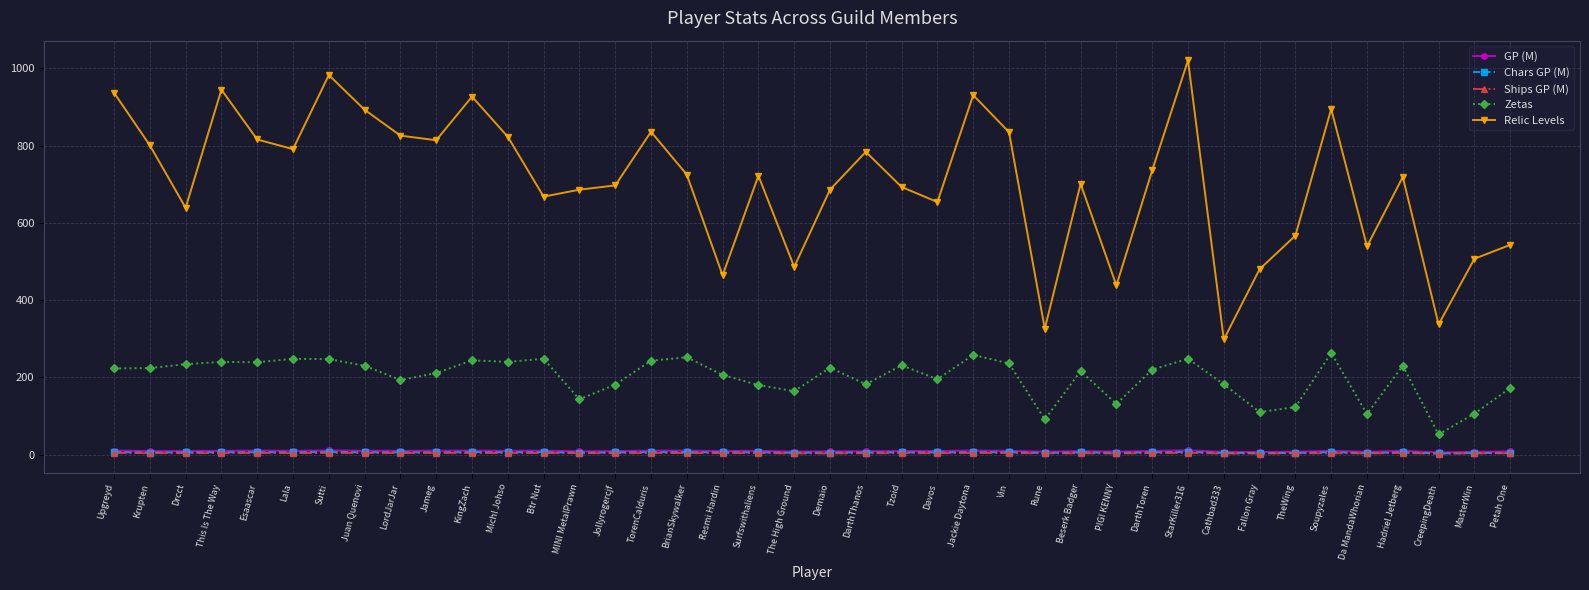

Is the value of Zetas at BrianSkywalker greater than the value of Chars GP (M) at StarKiller316?

Yes